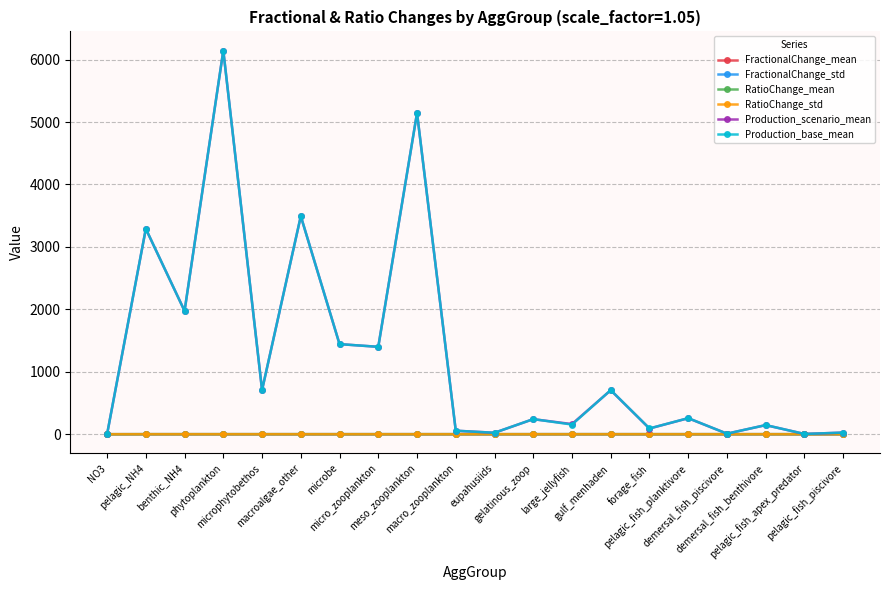

Which series has the widest spread of values?

Production_scenario_mean